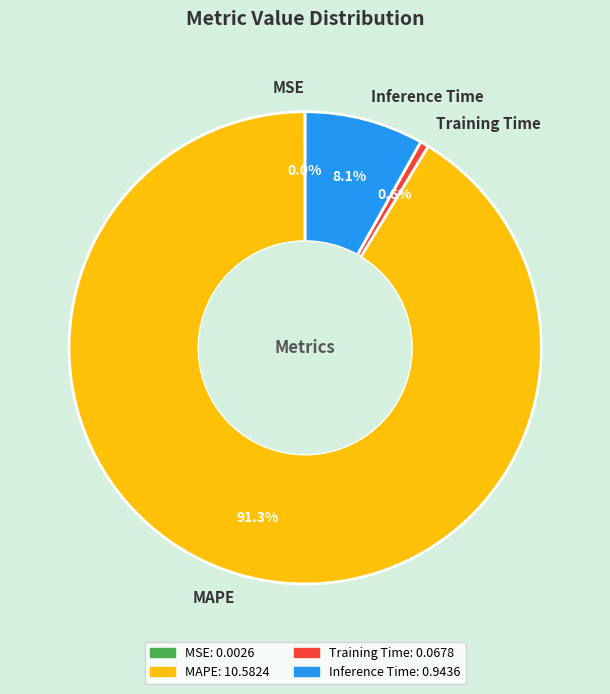

How much of the chart is everything except MAPE?

8.7%